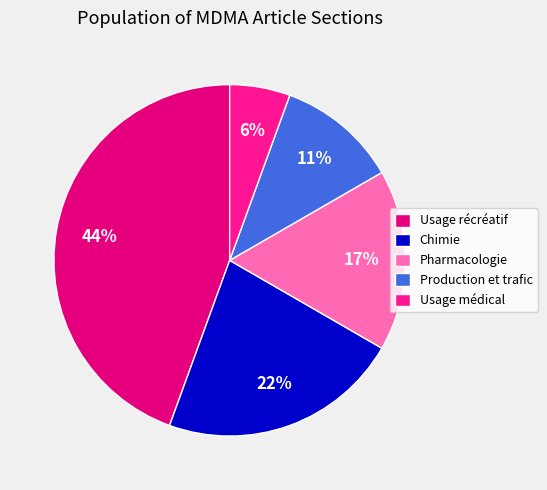

To the nearest percent, what is the difference between the largest and smallest slice percentages?

39%